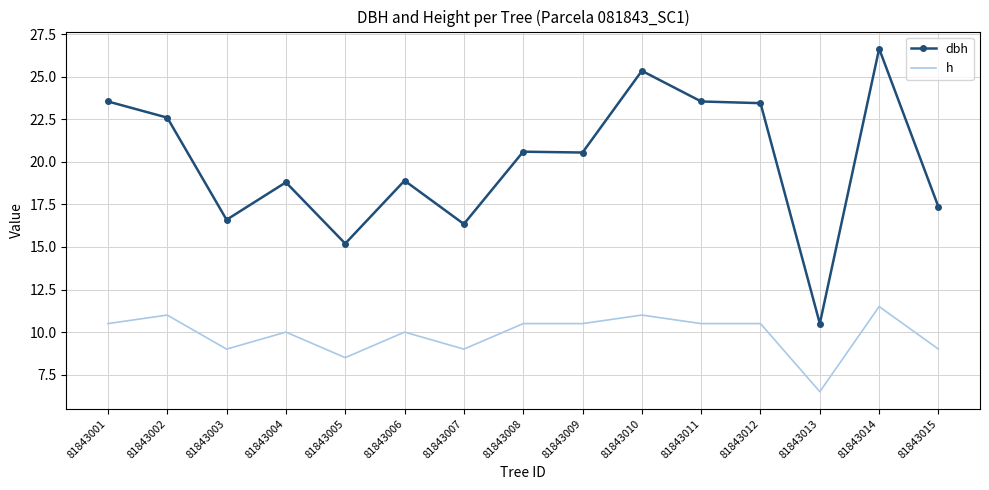

Which series changed the most between 81843008 and 81843013?

dbh